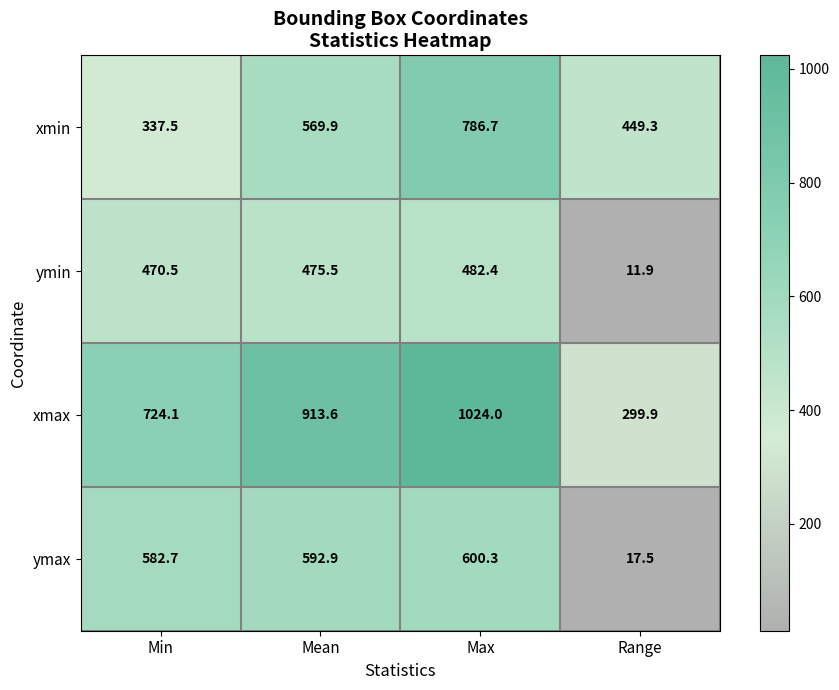

Which category has the lowest value across all series?

Range